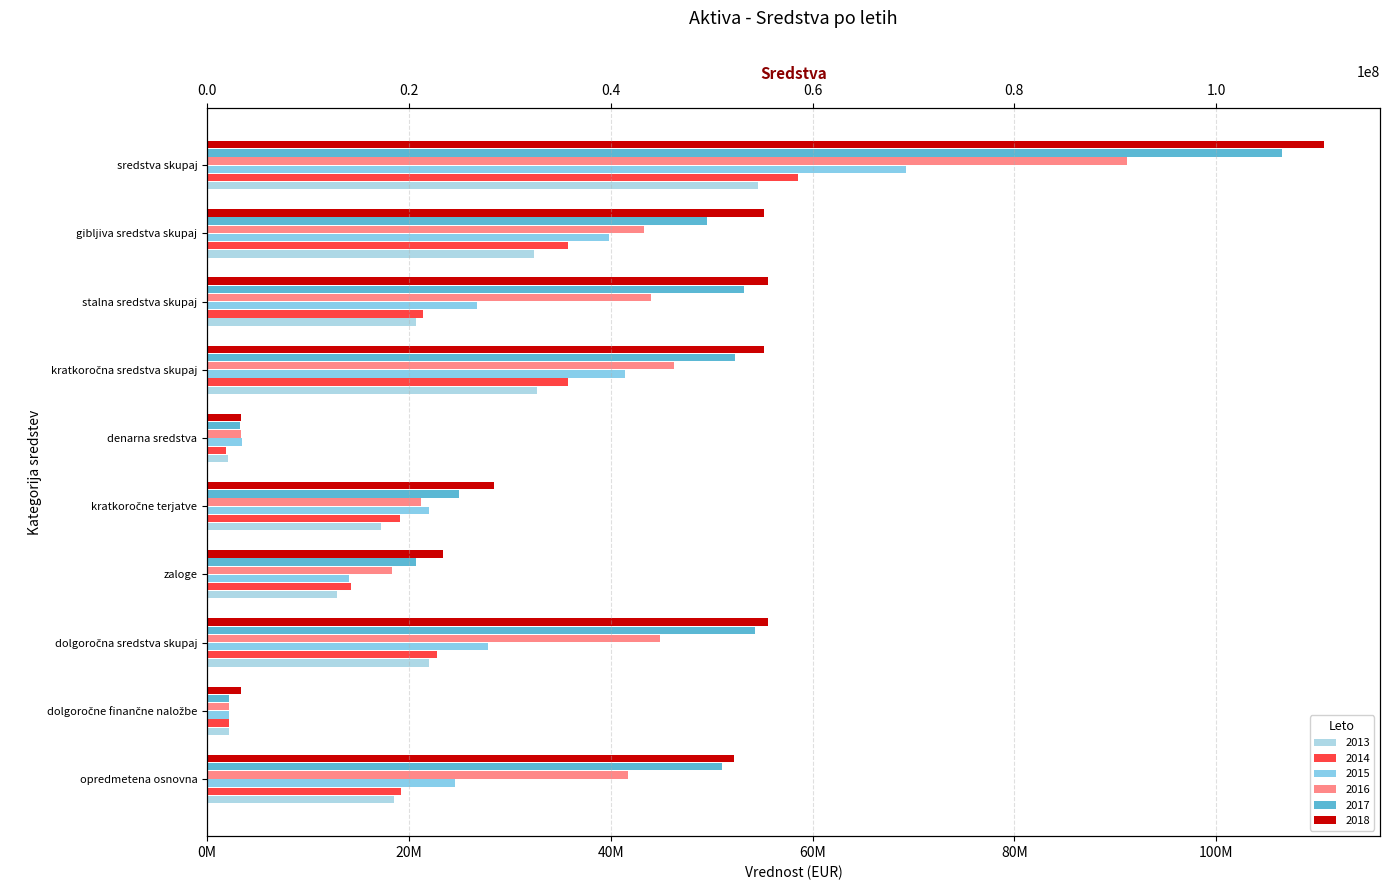

At denarna sredstva, list the series in order from largest to smallest.

2015, 2016, 2018, 2017, 2013, 2014